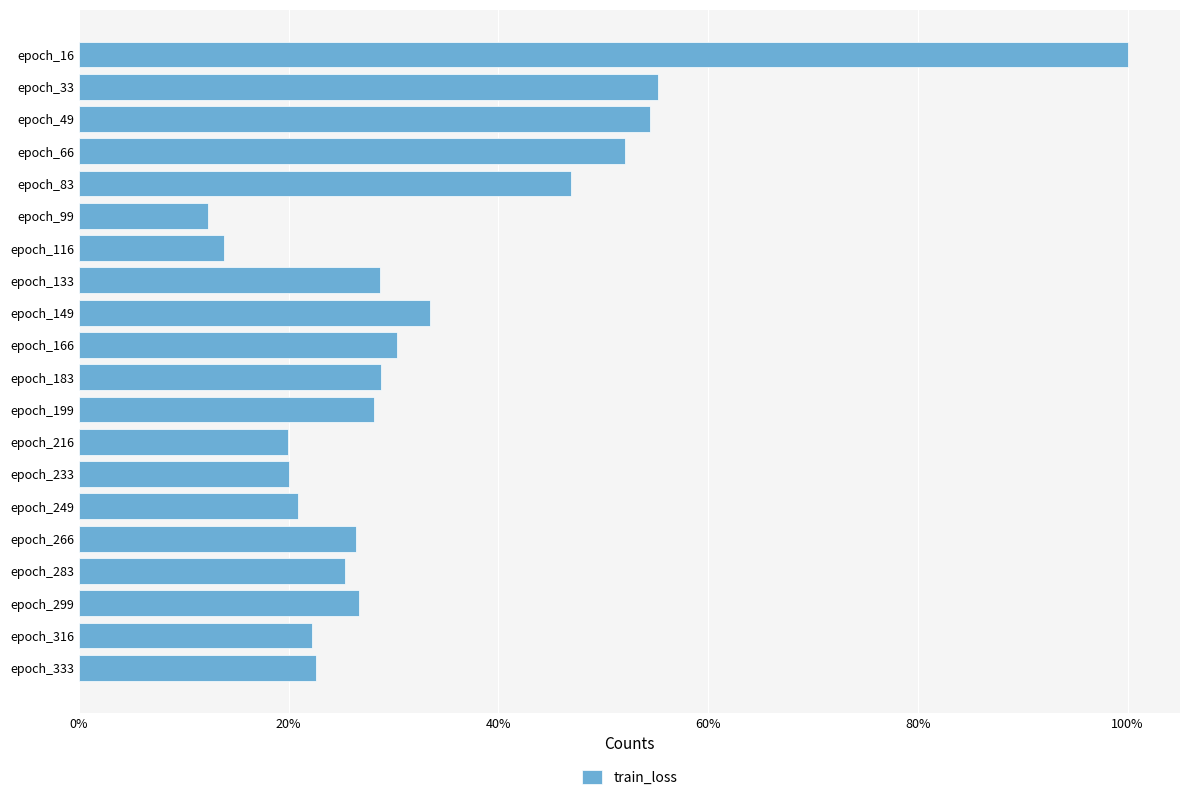

Are the bars horizontal?

Yes